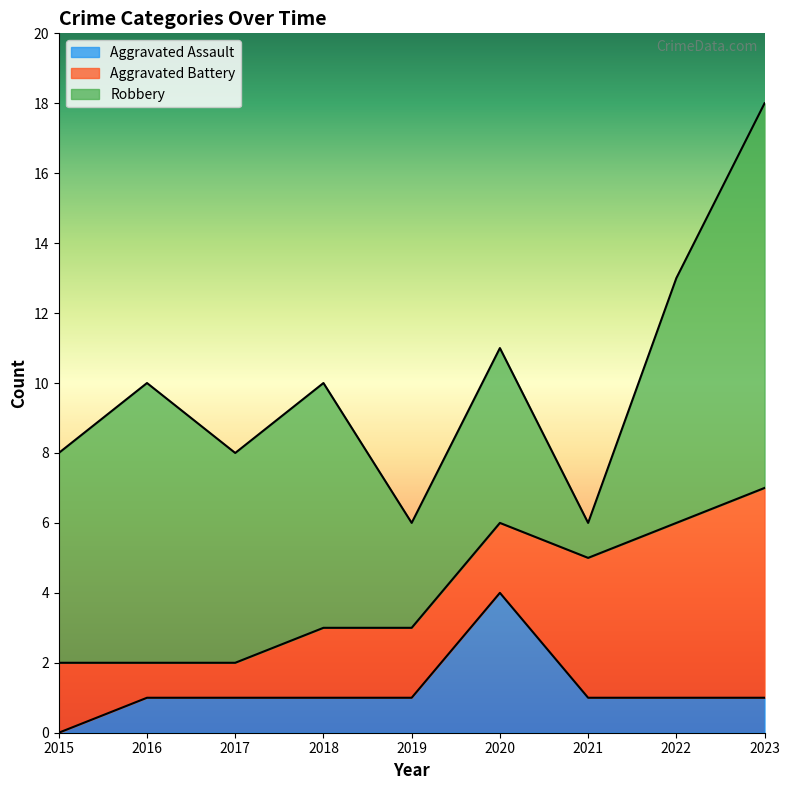

How many data points in Aggravated Assault are above 1?

1